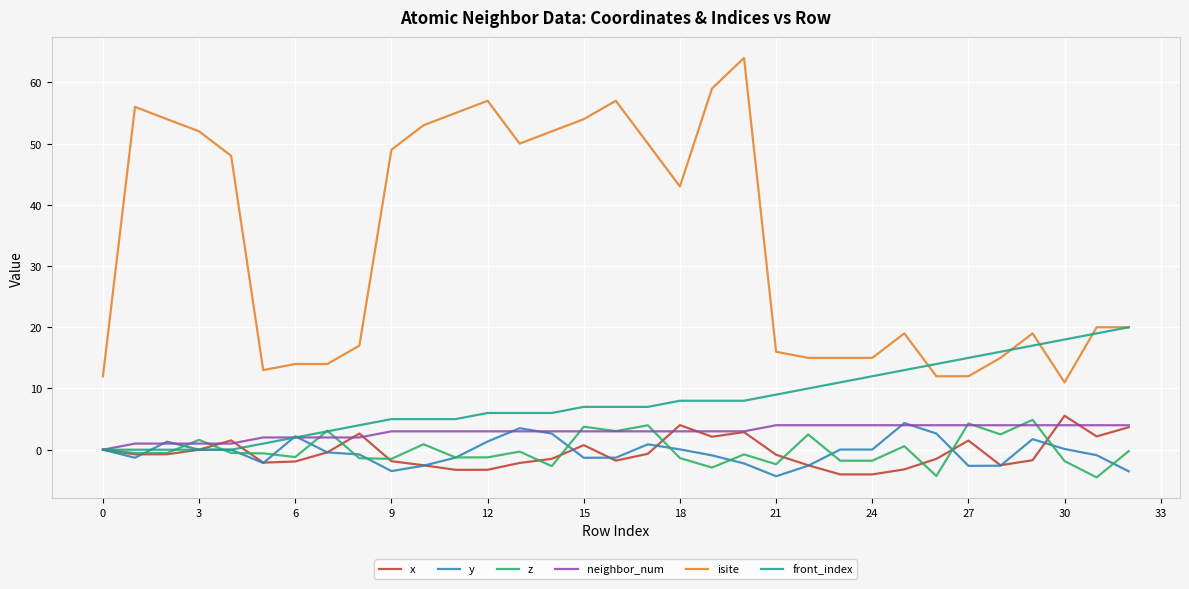

True or false: z and isite cross at least once.

False